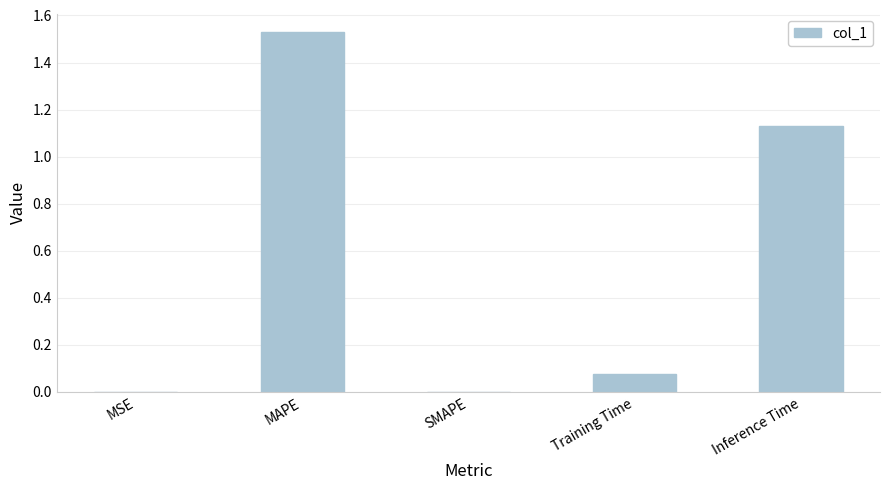

Which label corresponds to the largest value in the chart?

MAPE